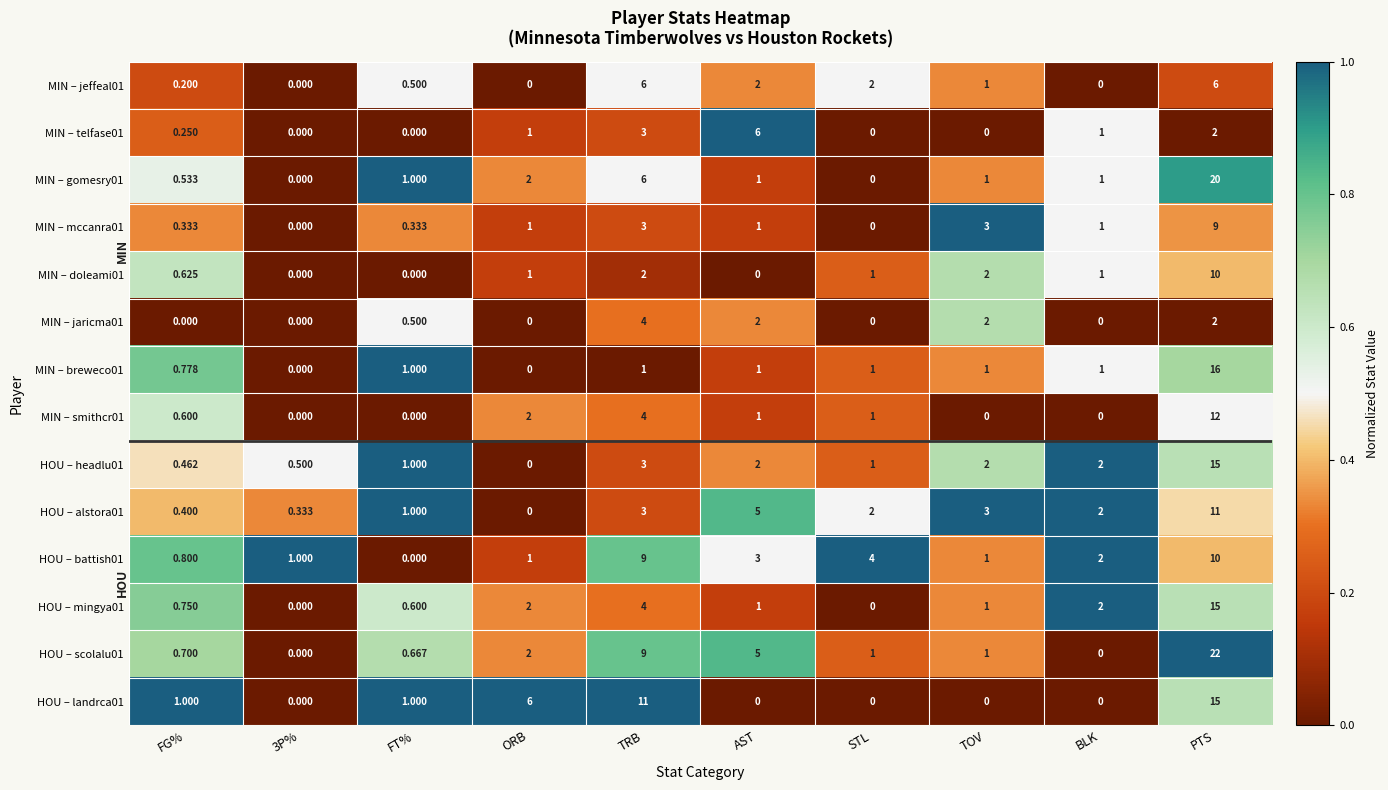

At which label does HOU – headlu01 reach its minimum?

ORB